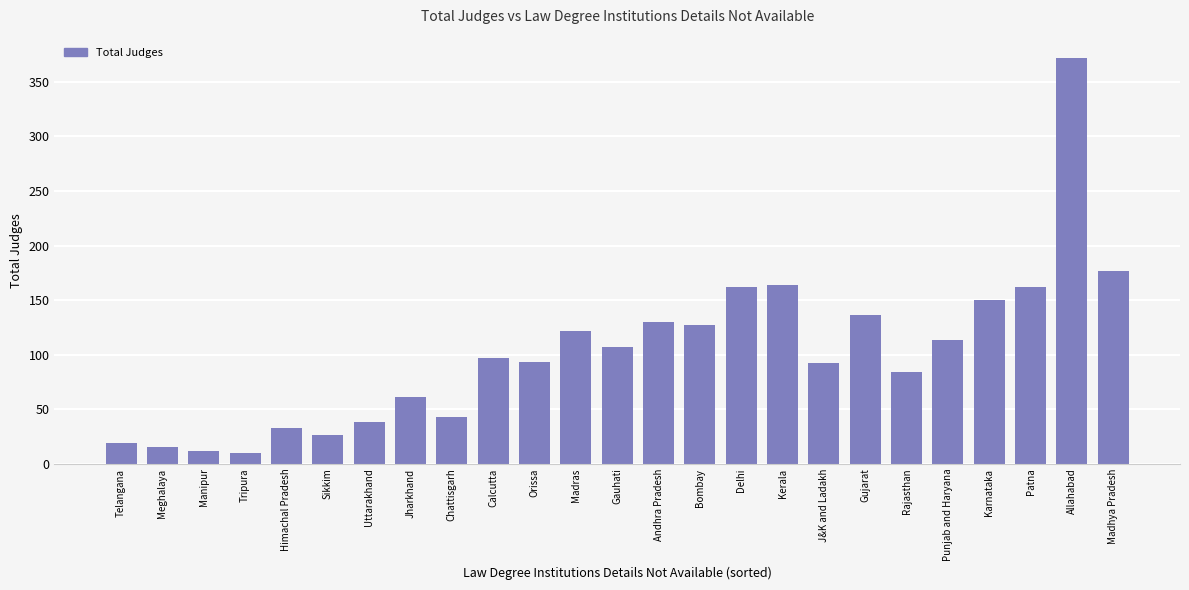

What is the label of the 7th bar from the right?

Gujarat